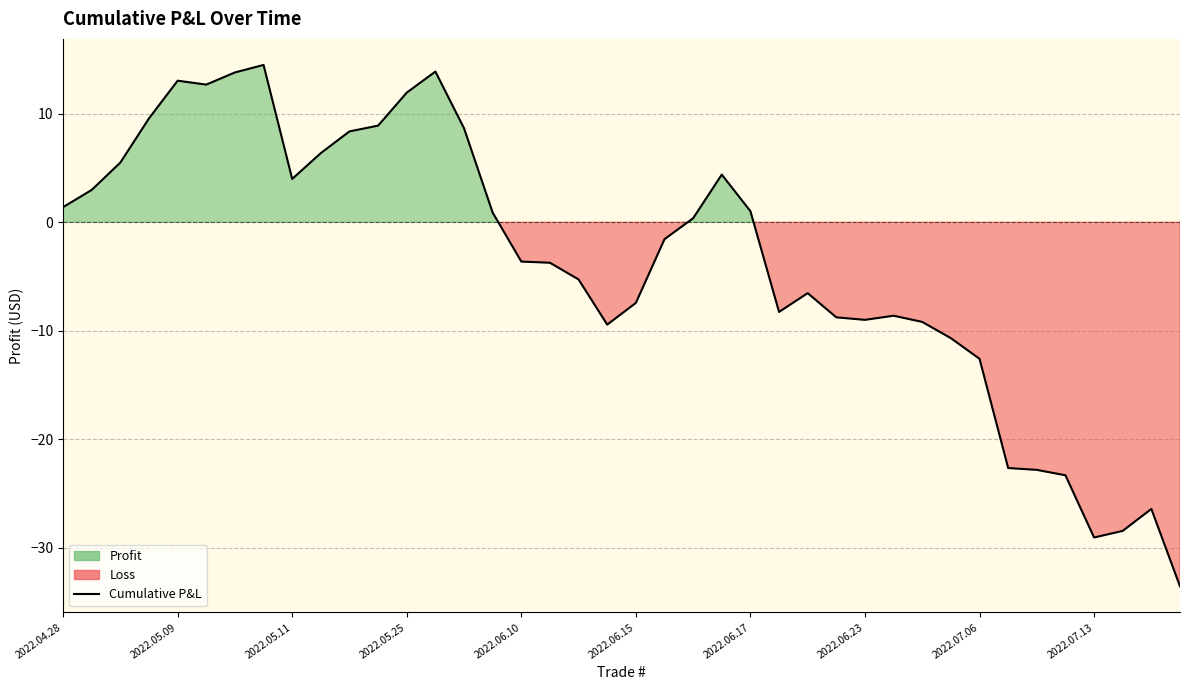

How many lines are shown in the chart?

1